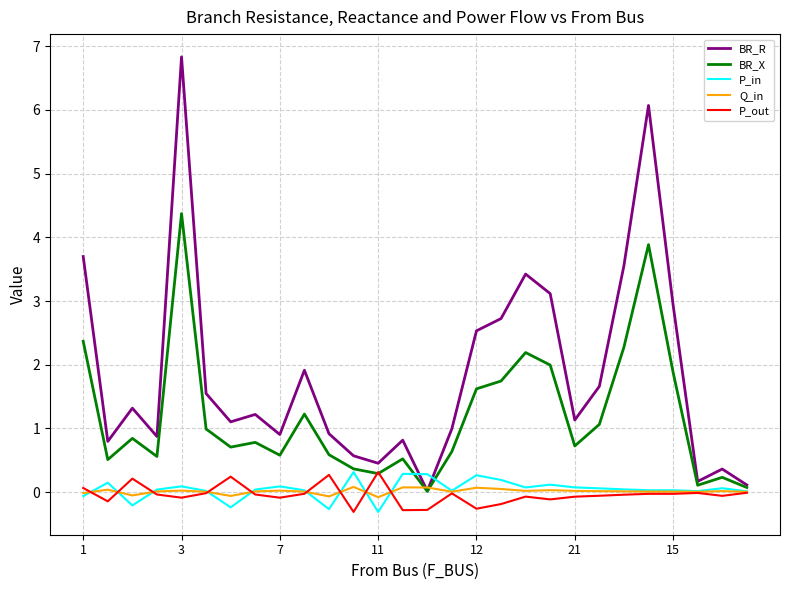

Which series has the largest total across all categories?

BR_R